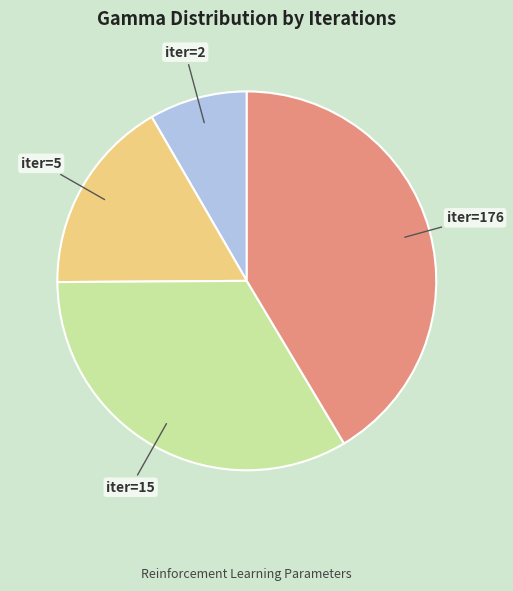

Is there any slice that represents more than half of the pie?

No